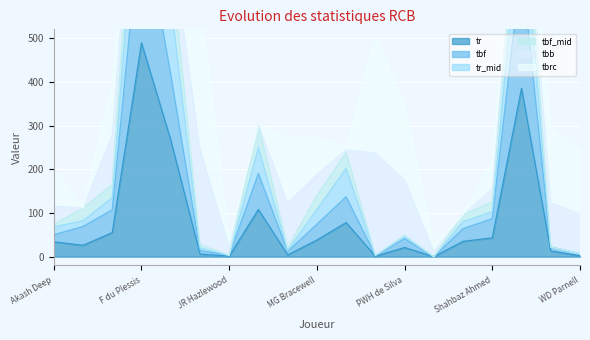

Which category has the lowest value in the tbf_mid series?

RJW Topley